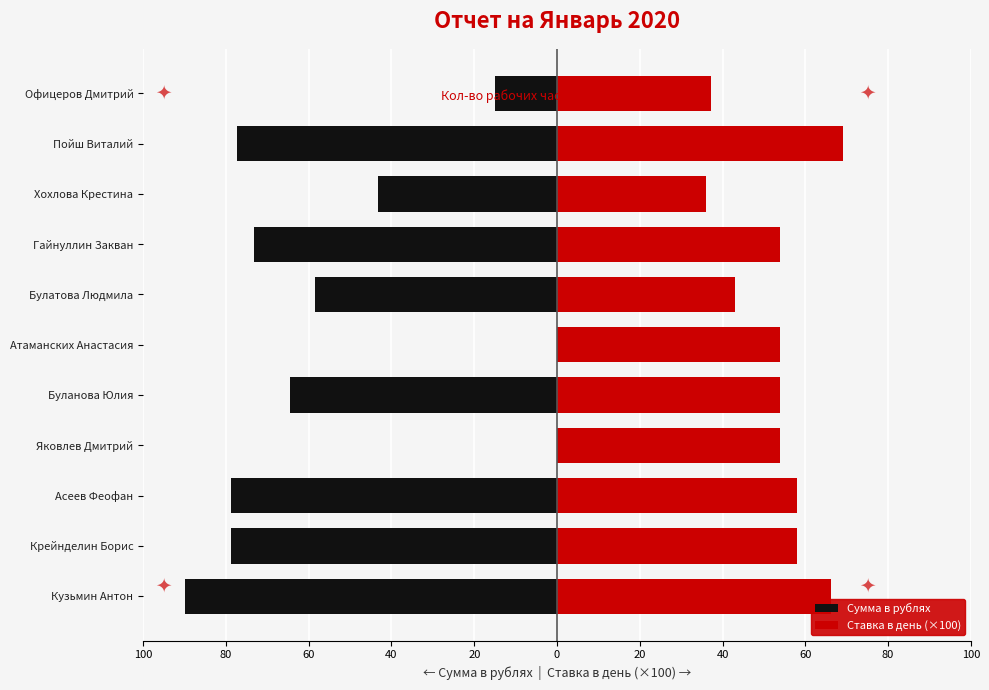

Count the number of data series in this chart.

2